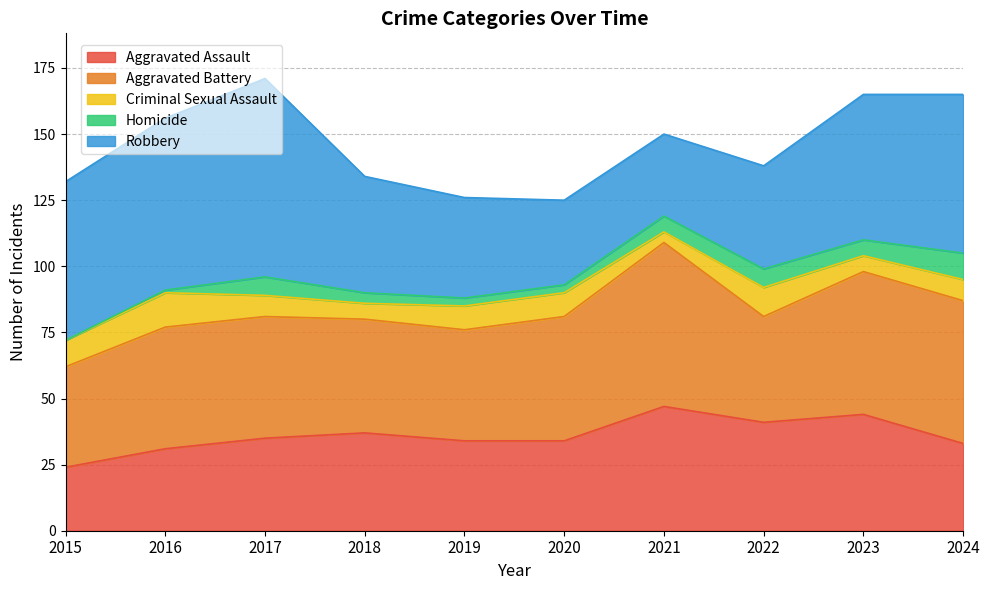

Where is the first local maximum for Criminal Sexual Assault?

2016